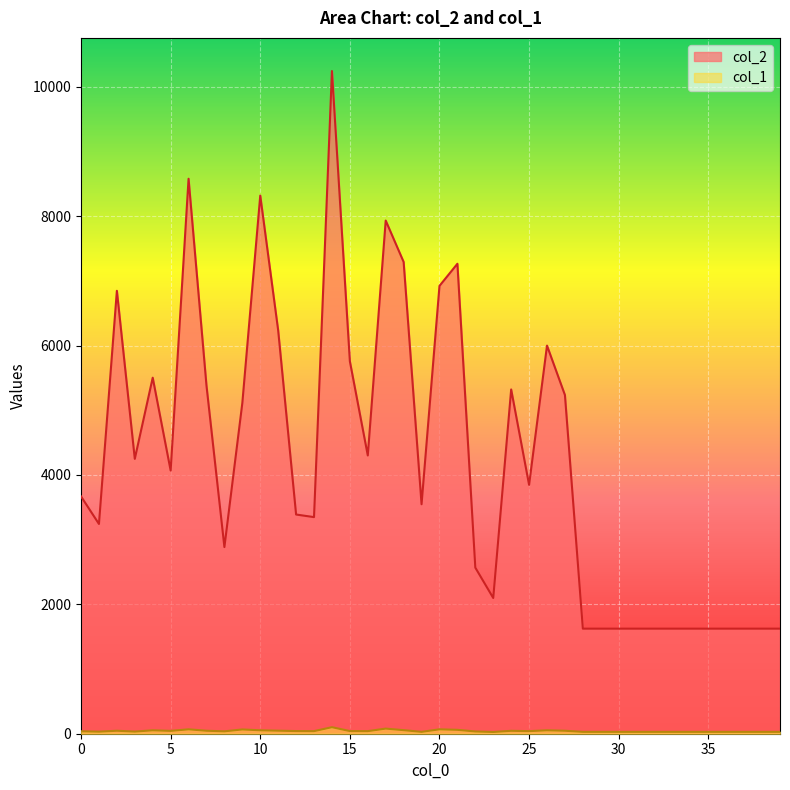

At which category is the sum across all series the highest?

14